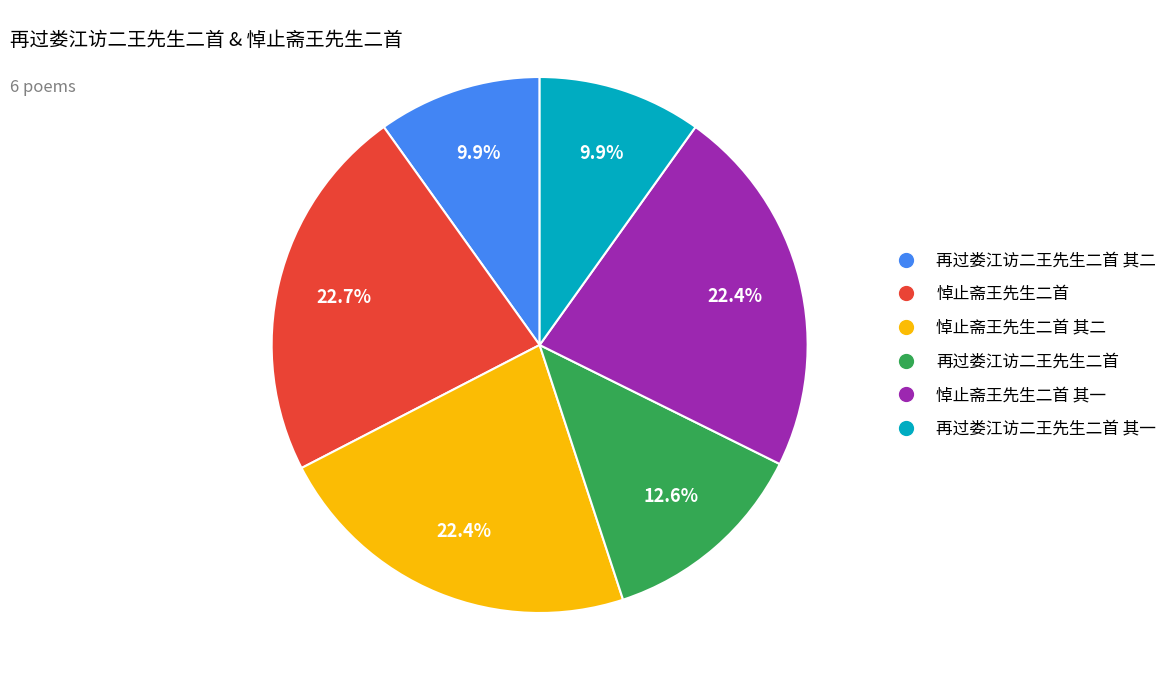

How many segments does this pie chart have?

6